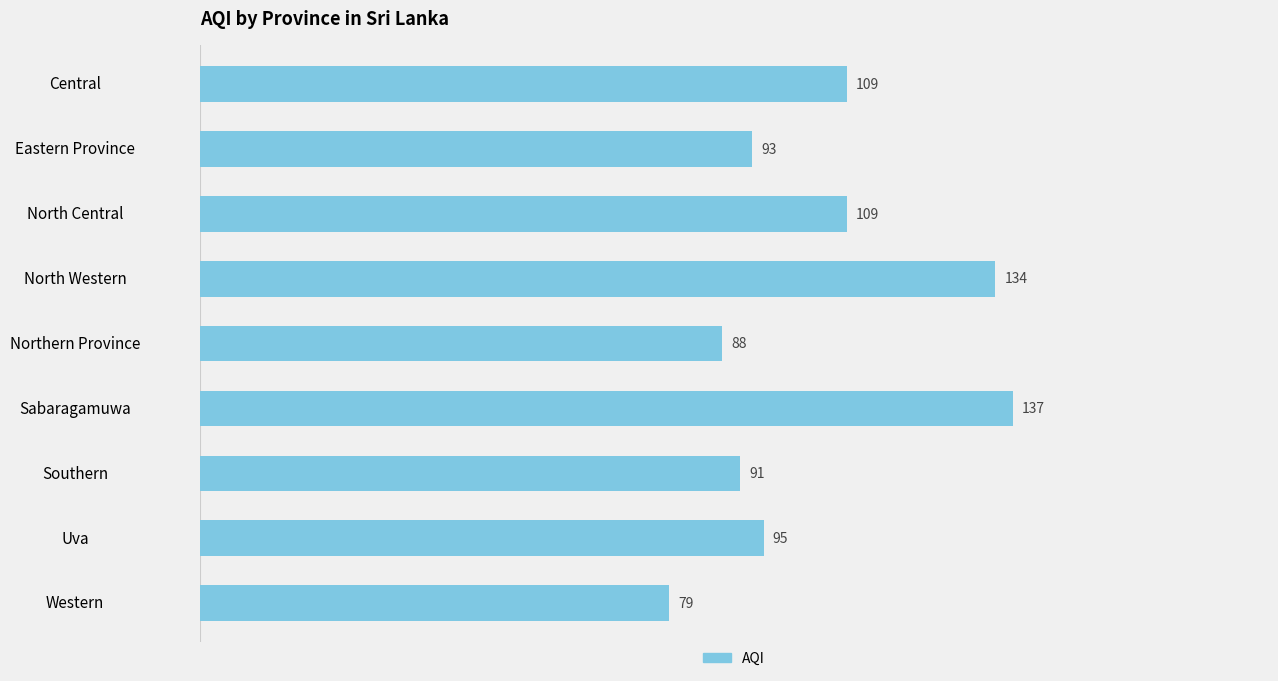

What is the difference between the second highest and minimum values?

55